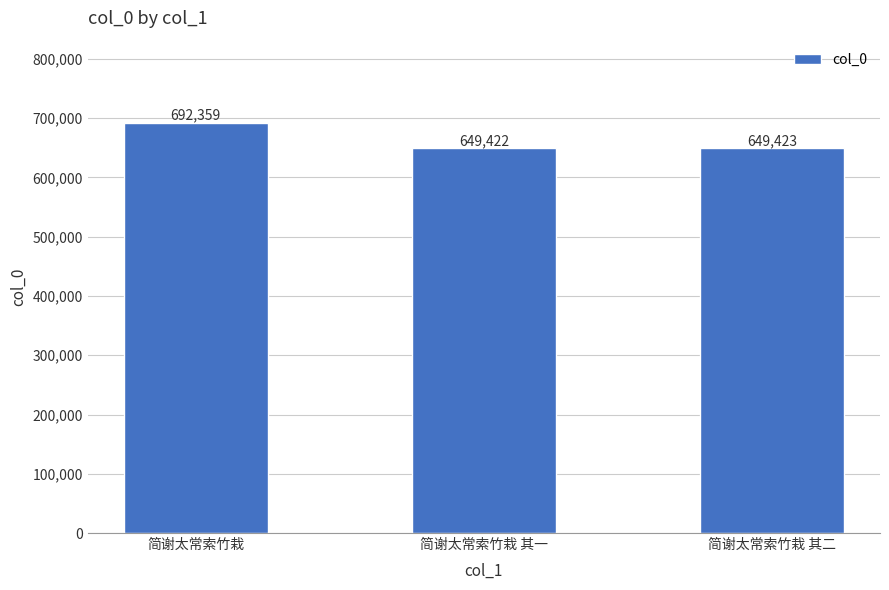

What is the smallest value displayed?

649422